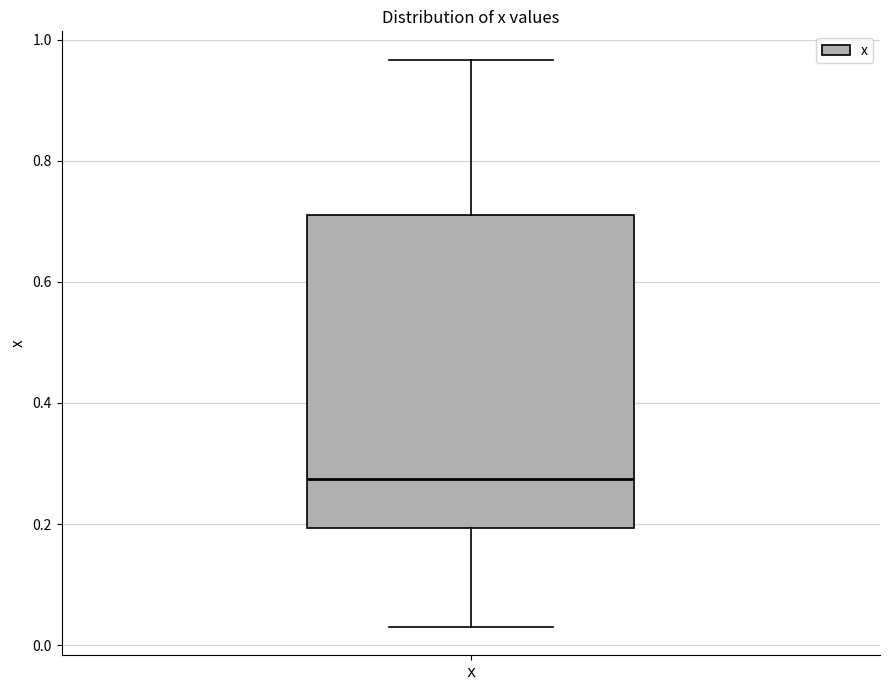

Where is the upper edge of the box for x on the y-axis? The values are not printed on the chart, so give them approximately, as read against the axis.

0.72